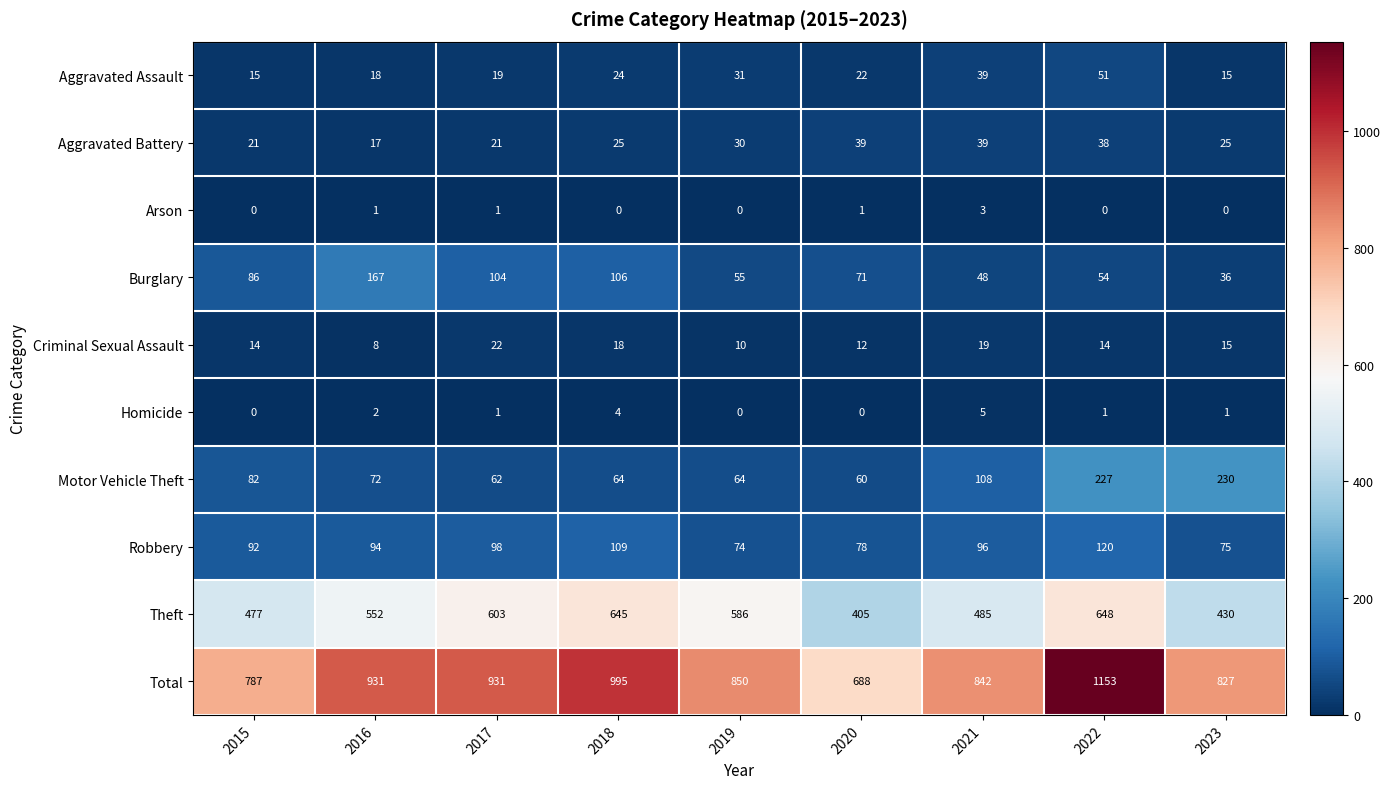

The Motor Vehicle Theft series shows 125 at 2016. True or false?

False